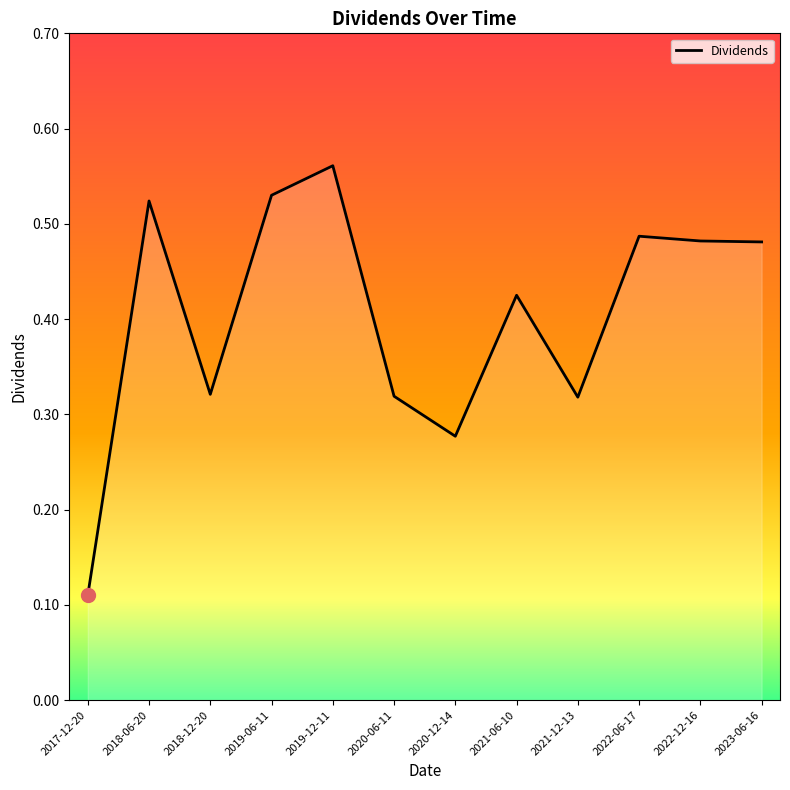

How many series are shown in this chart?

1